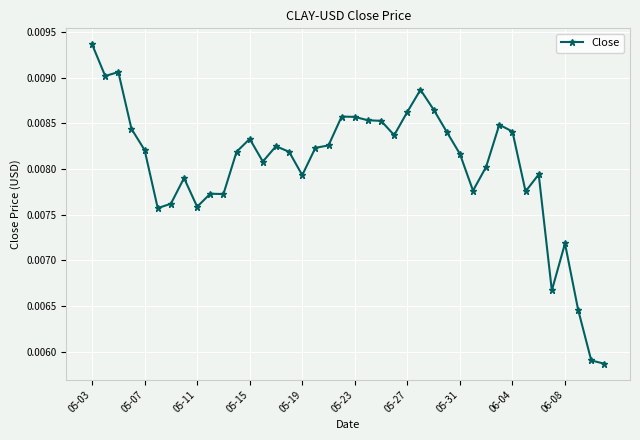

How many values are between 0 and 1?

40